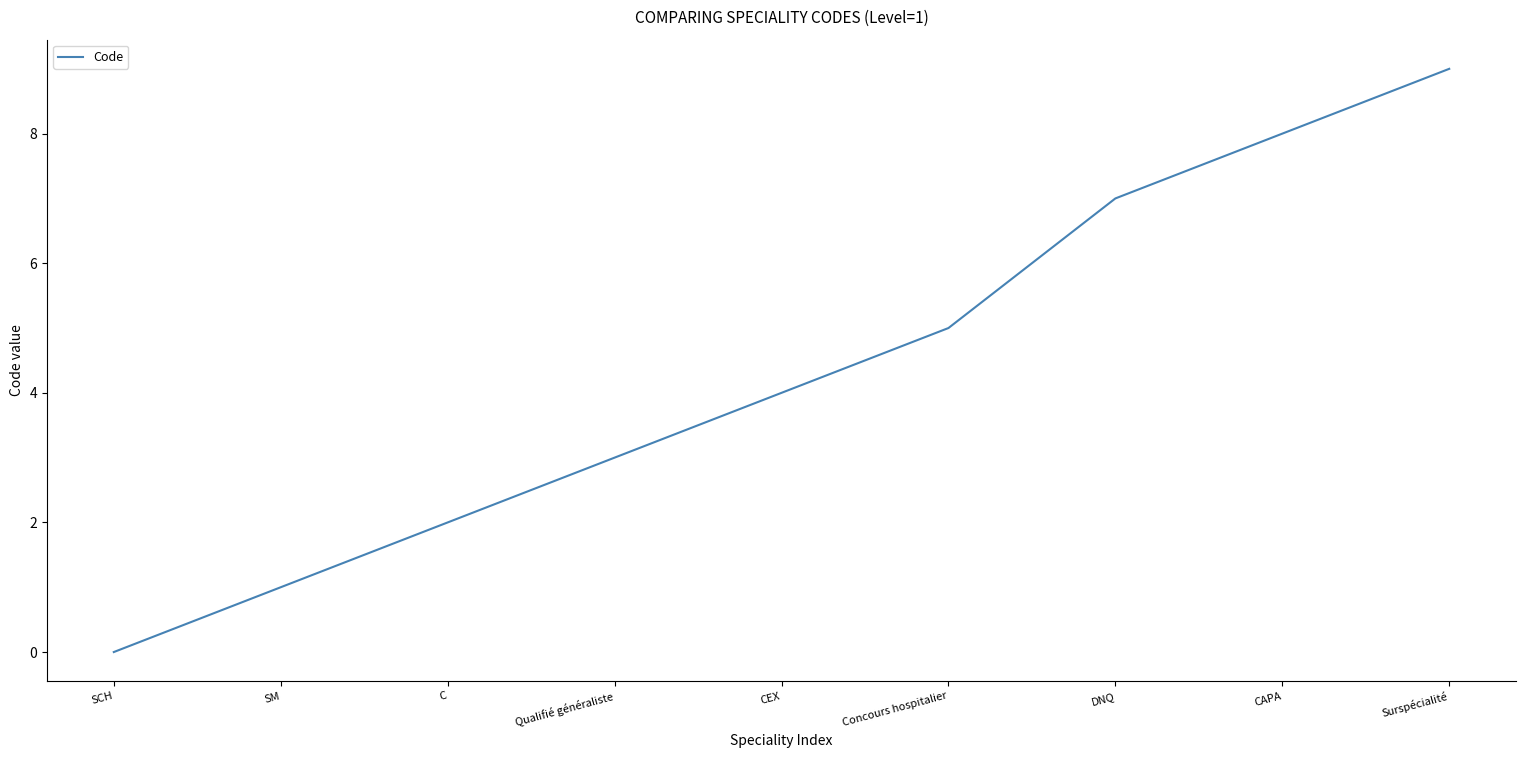

Rank the categories by value from lowest to highest.

SCH, SM, C, Qualifié généraliste, CEX, Concours hospitalier, DNQ, CAPA, Surspécialité